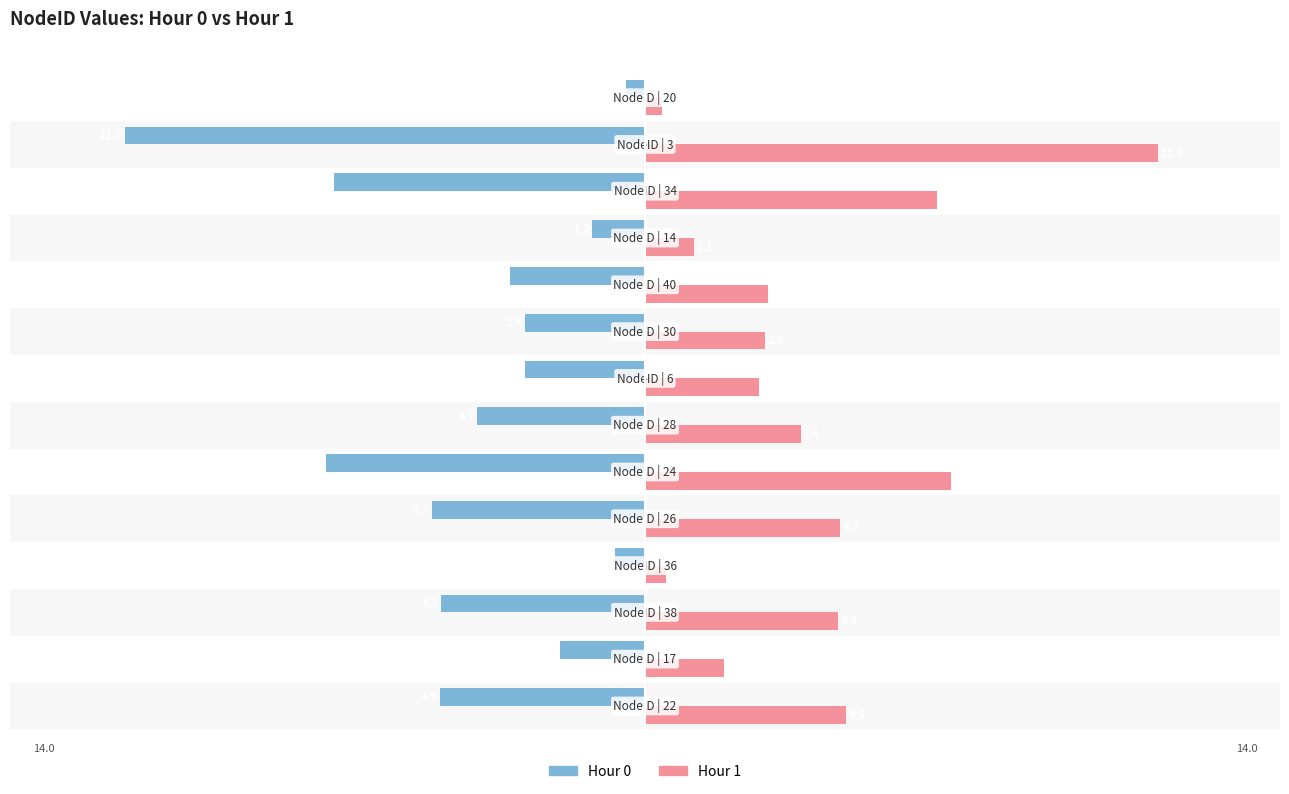

Which series has the largest range (max minus min)?

Hour 0